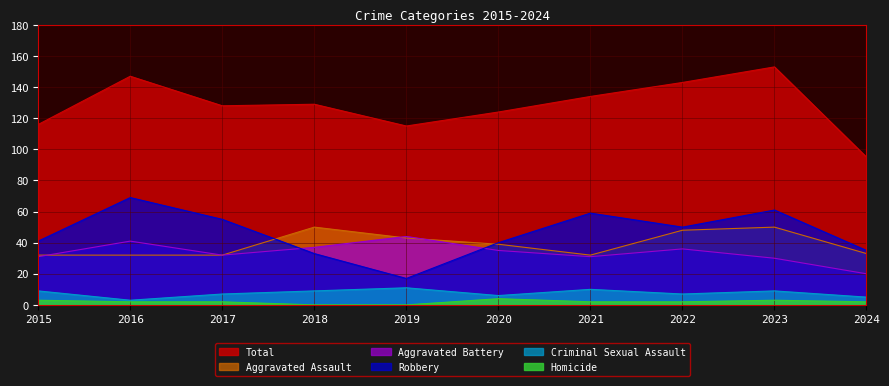

Which label corresponds to the largest value in the chart?

2023